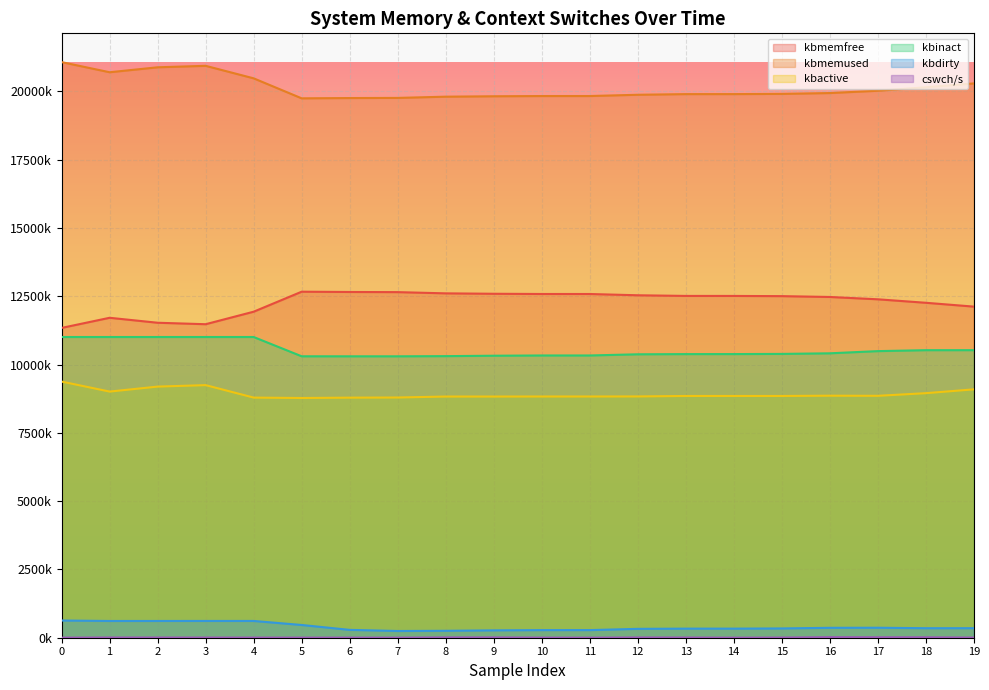

What is the difference between the maximum and second lowest values in the kbmemfree series?

1190100